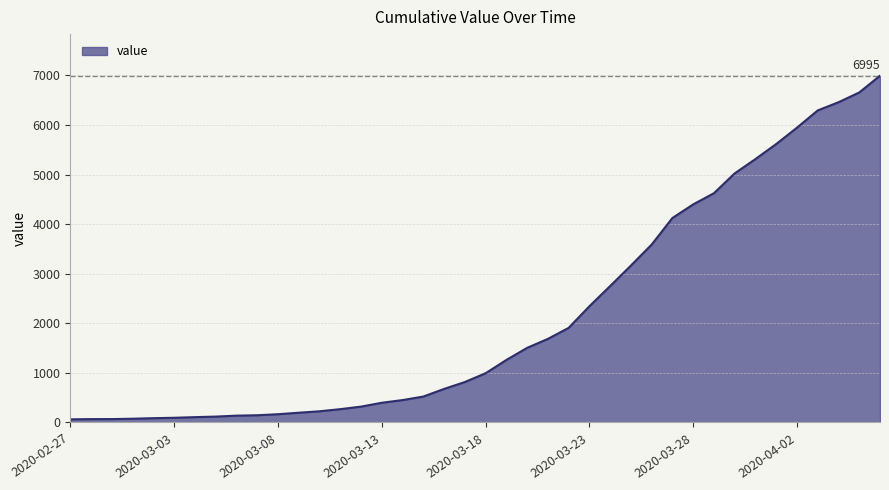

What is the greatest value displayed?

6995